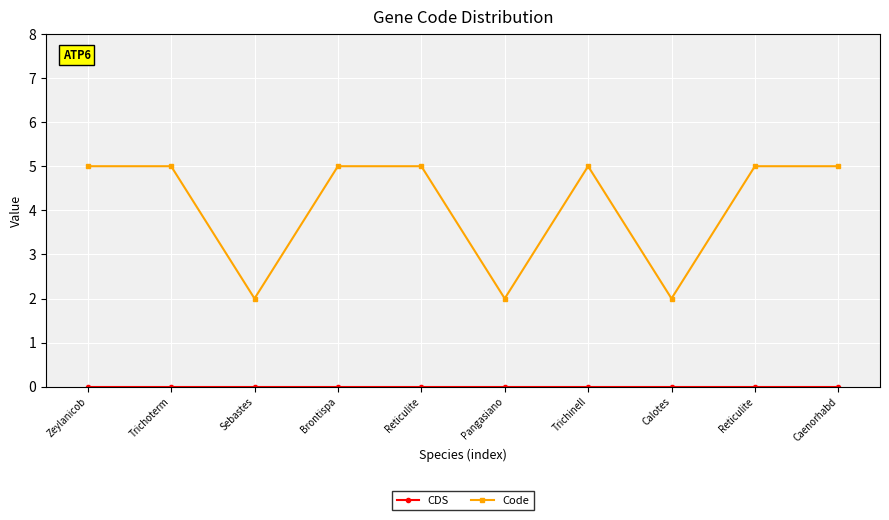

What is the sum of all Code values?

41